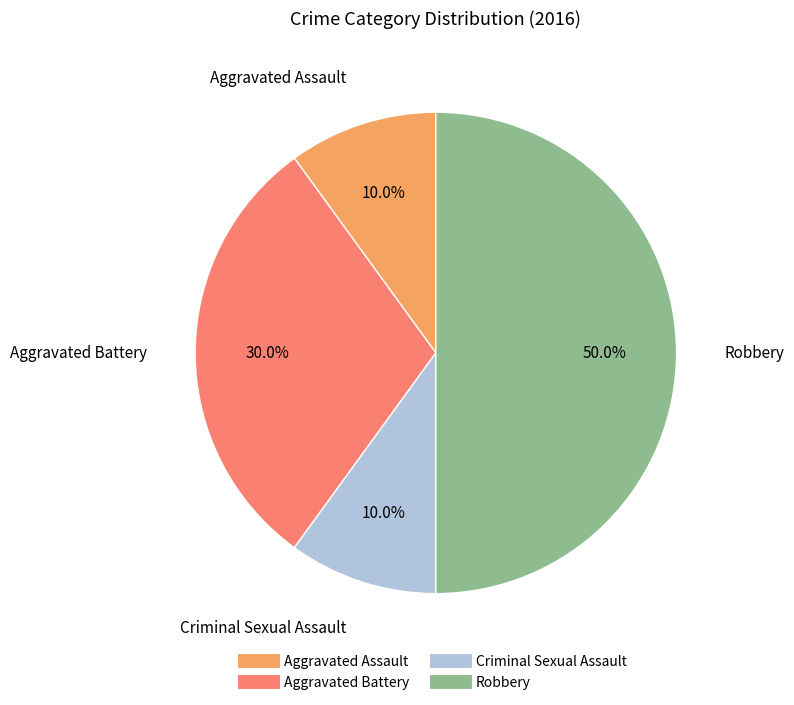

Which slice is the largest?

Robbery